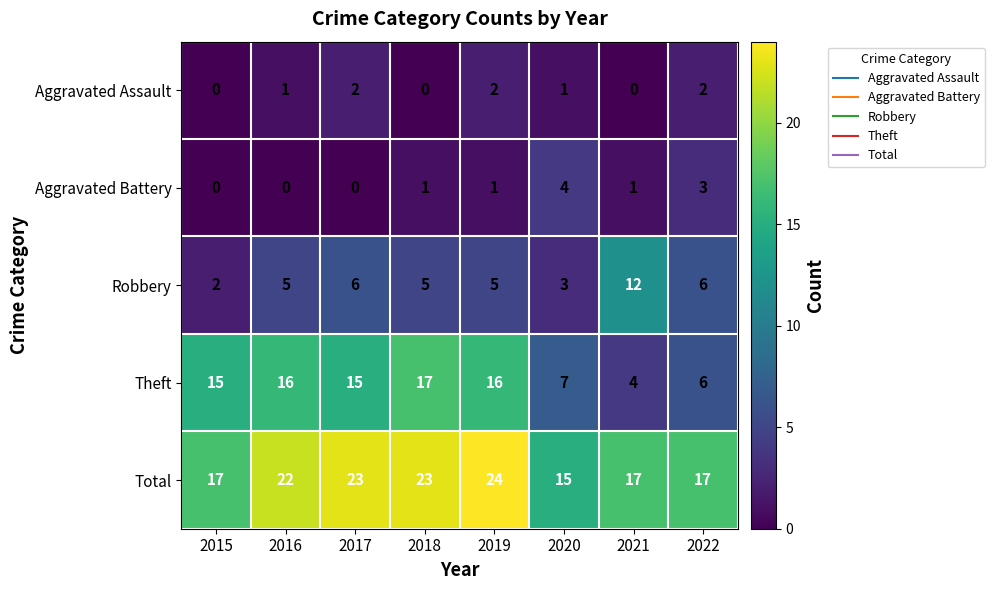

List the series in order of their peak value, highest first.

Total, Theft, Robbery, Aggravated Battery, Aggravated Assault